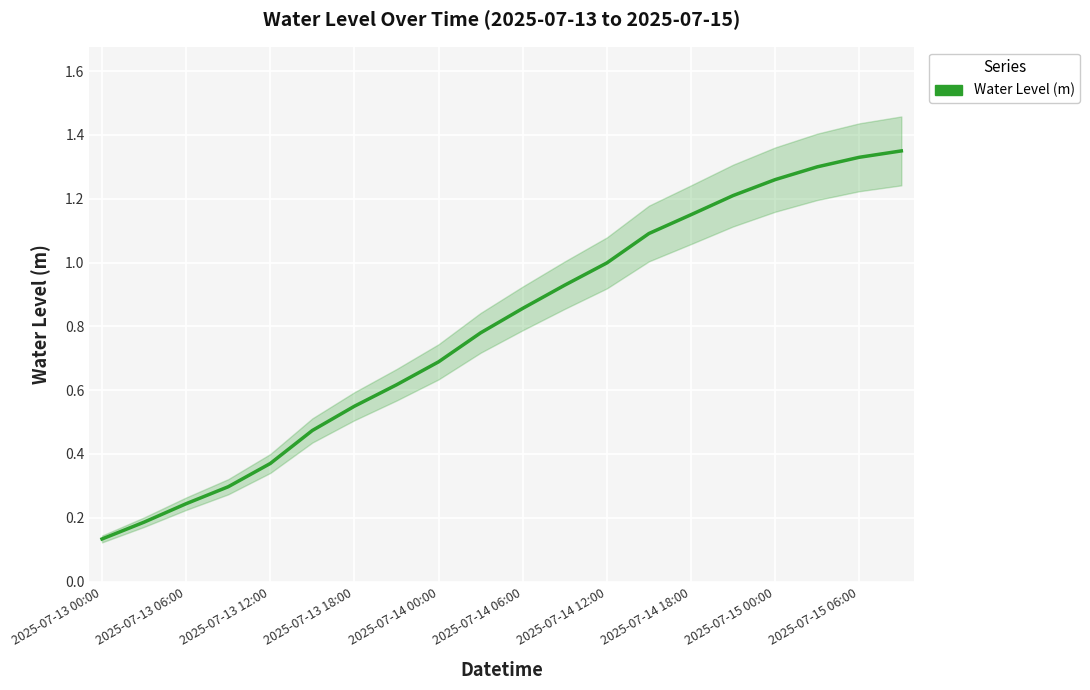

What value does the data have at 2025-07-13 06:00?

0.2